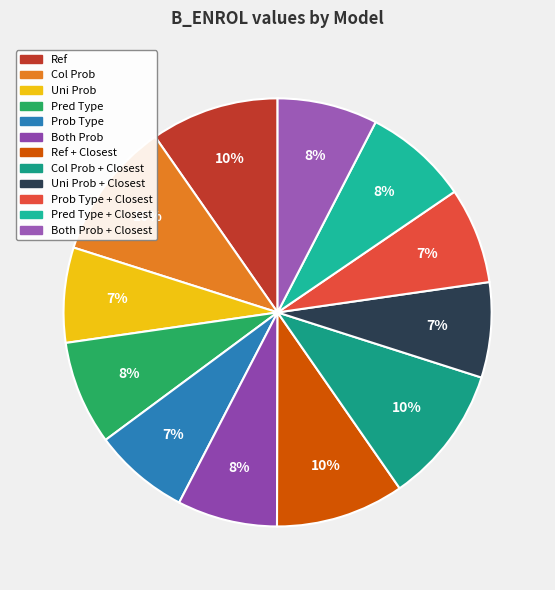

Rank the categories by value from highest to lowest.

Col Prob + Closest, Col Prob, Ref + Closest, Ref, Pred Type + Closest, Pred Type, Both Prob + Closest, Both Prob, Prob Type + Closest, Prob Type, Uni Prob + Closest, Uni Prob